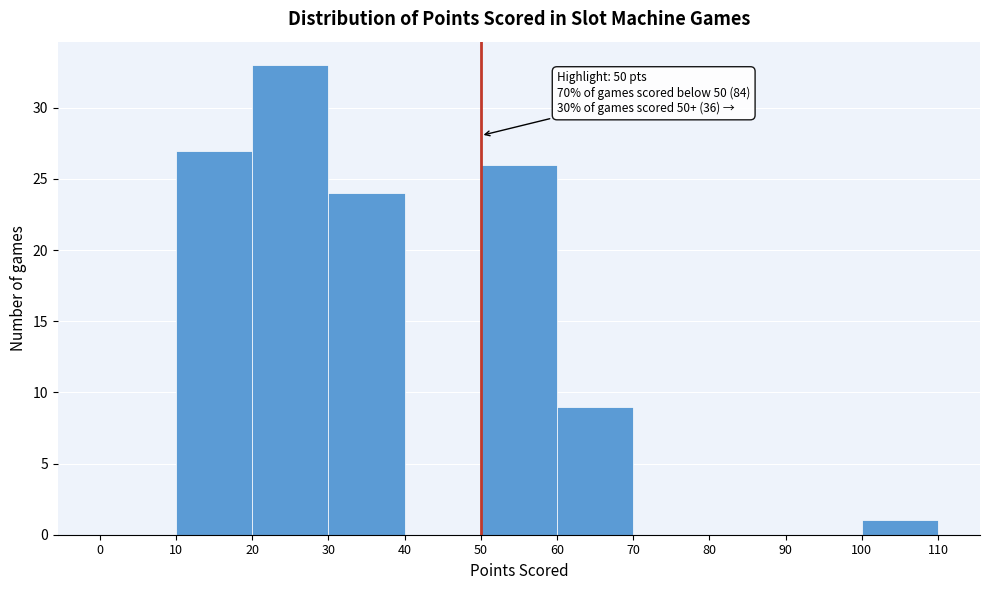

Which range on the x-axis has the tallest bar?

20 to 30